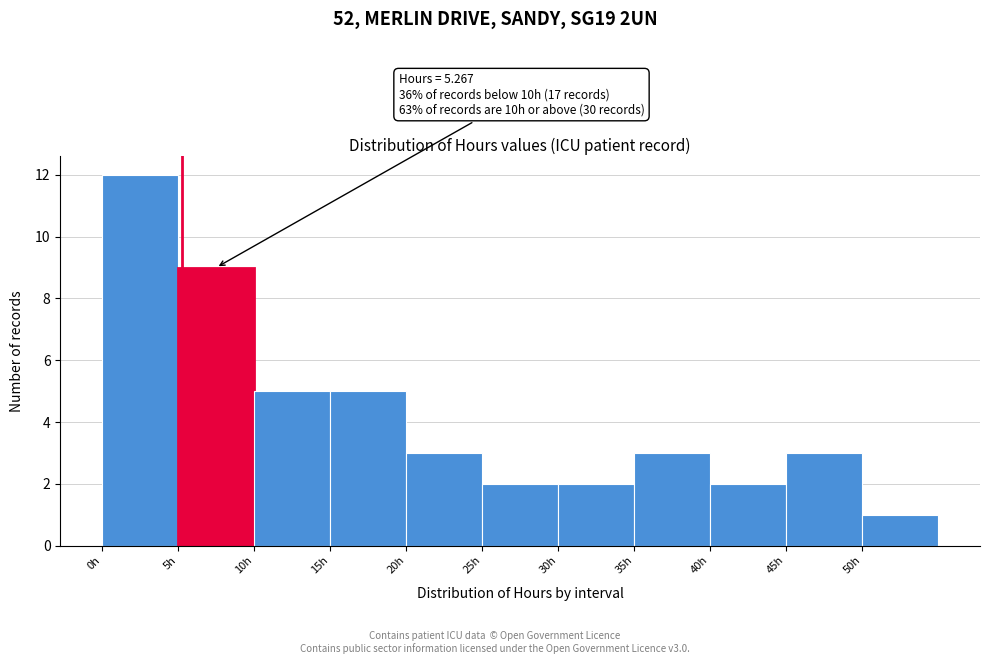

Over which range of the x-axis is the bar tallest?

0 to 5